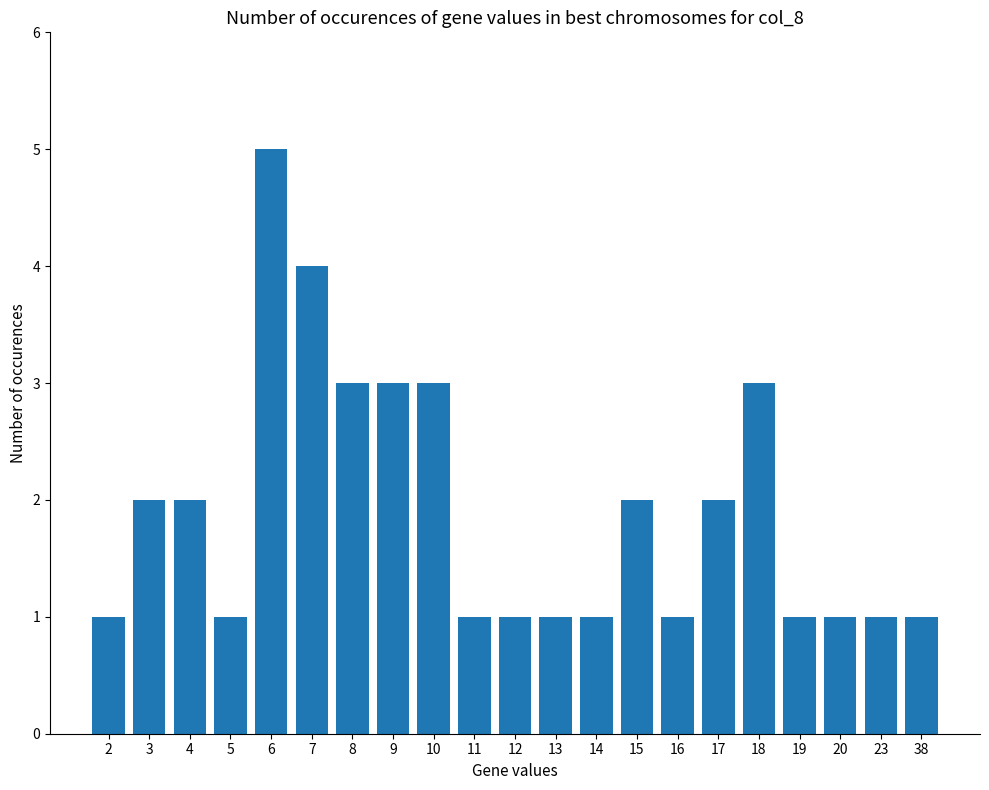

Which category has the highest value across all series?

6